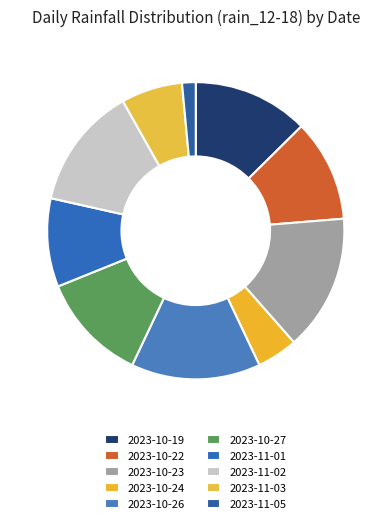

Rank the categories by value from lowest to highest.

2023-11-05, 2023-10-24, 2023-11-03, 2023-11-01, 2023-10-22, 2023-10-27, 2023-10-19, 2023-11-02, 2023-10-26, 2023-10-23